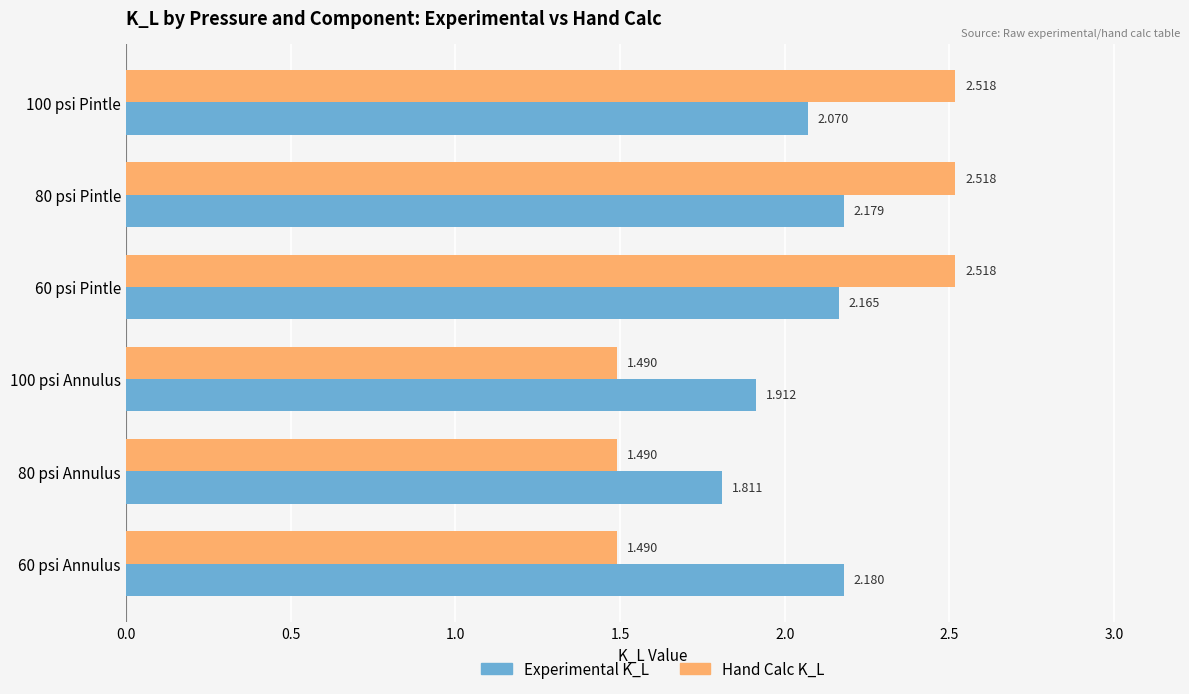

How many data points in Experimental K_L are above 2?

4